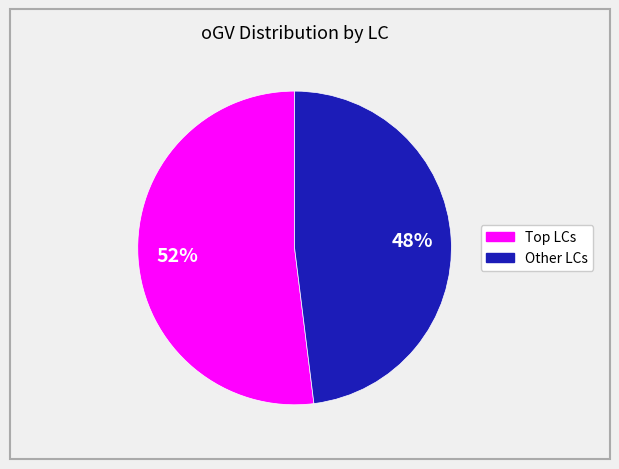

To the nearest percent, what is the average slice percentage?

50%